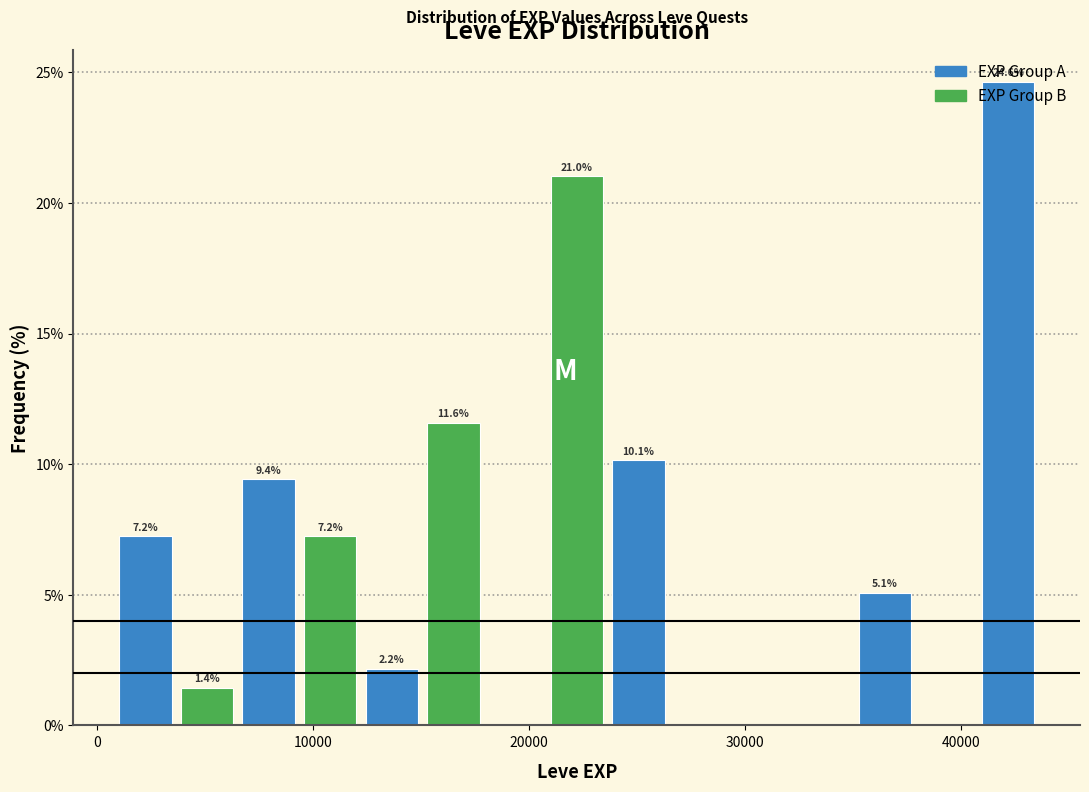

Read against the x-axis, roughly where is the centre of the tallest bar?

42000